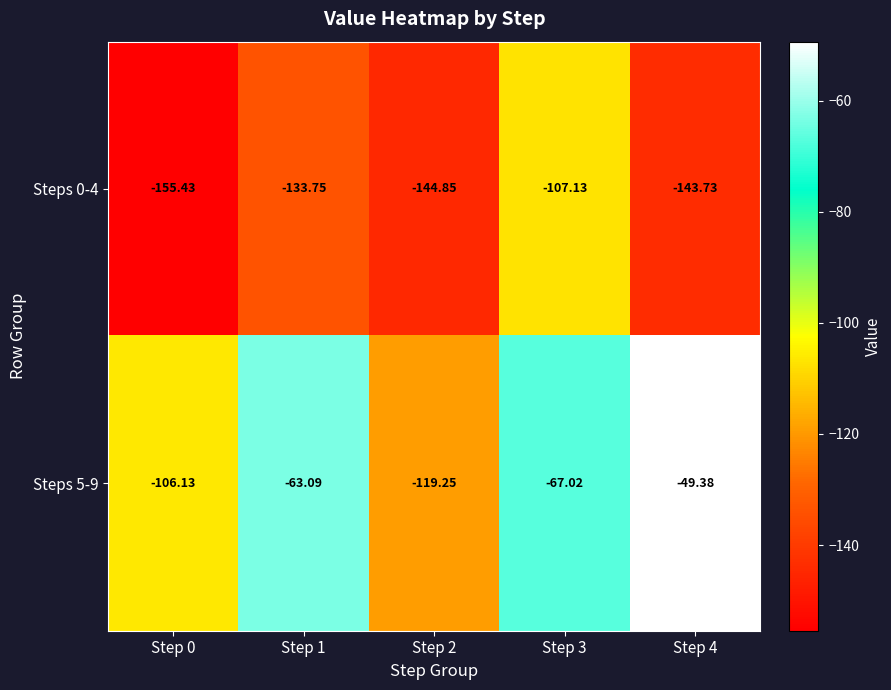

Is the value of Steps 0-4 at Step 4 greater than the value of Steps 5-9 at Step 2?

No